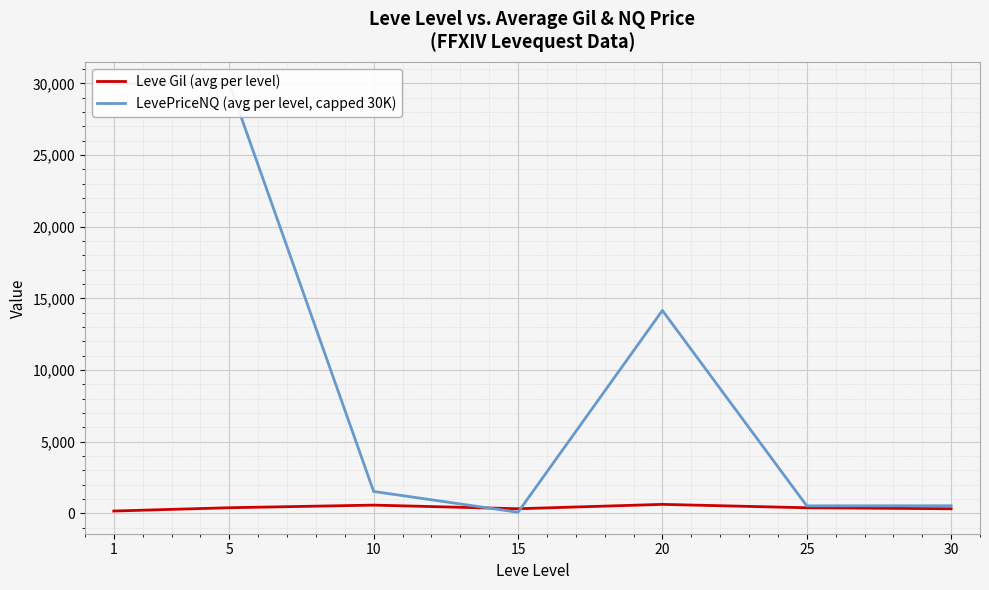

What is the spread (max minus min) of values at 15?

246.8